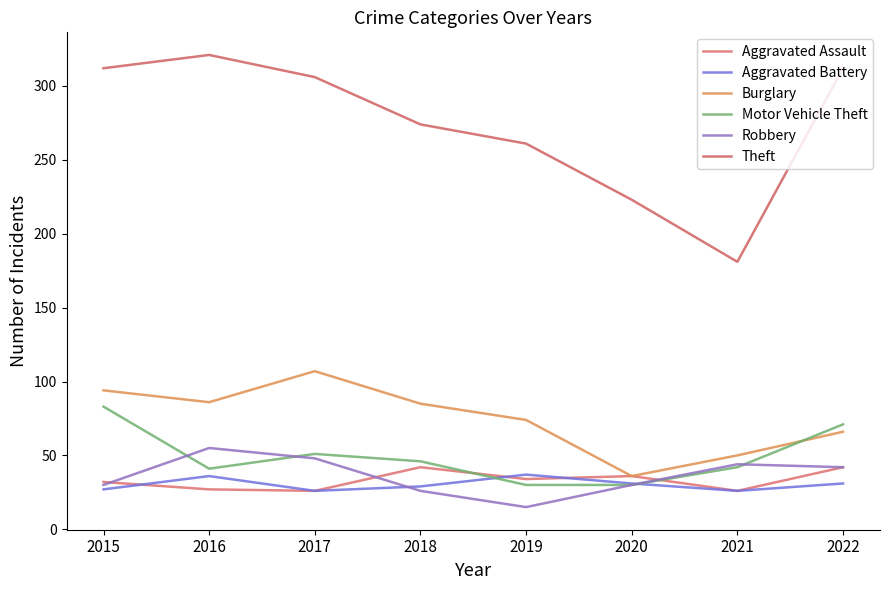

At which category is the sum across all series the highest?

2015